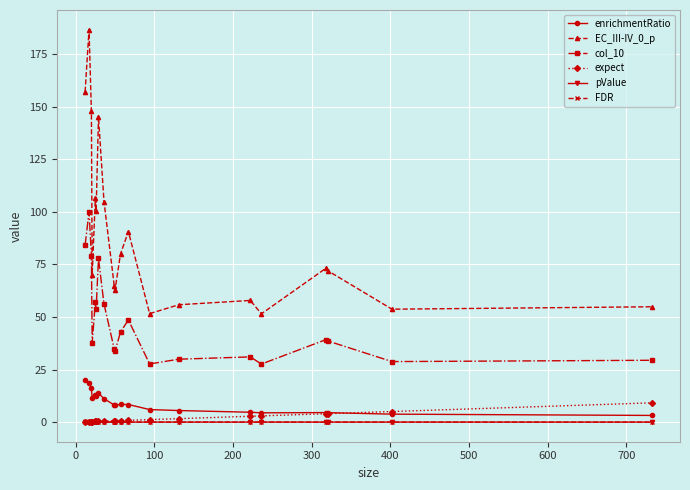

True or false: FDR has more than 0 interior local peaks.

True